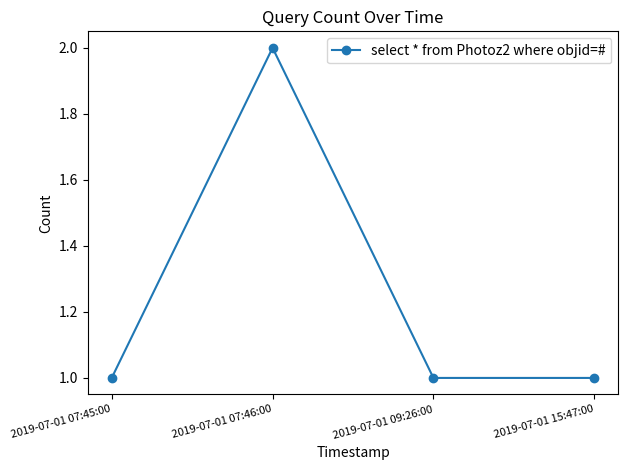

Which label corresponds to the largest value in the chart?

2019-07-01 07:46:00